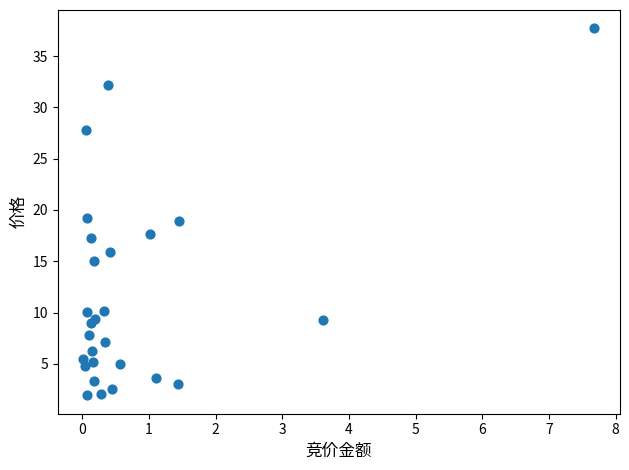

What is the range of X values (max minus min)?

7.7